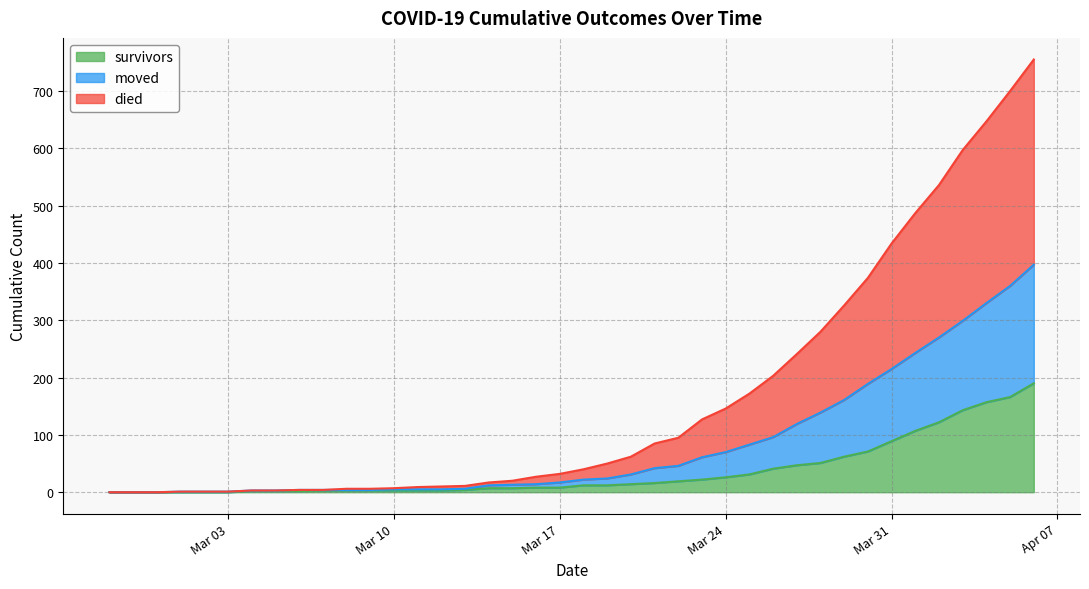

How many lines are shown in the chart?

3